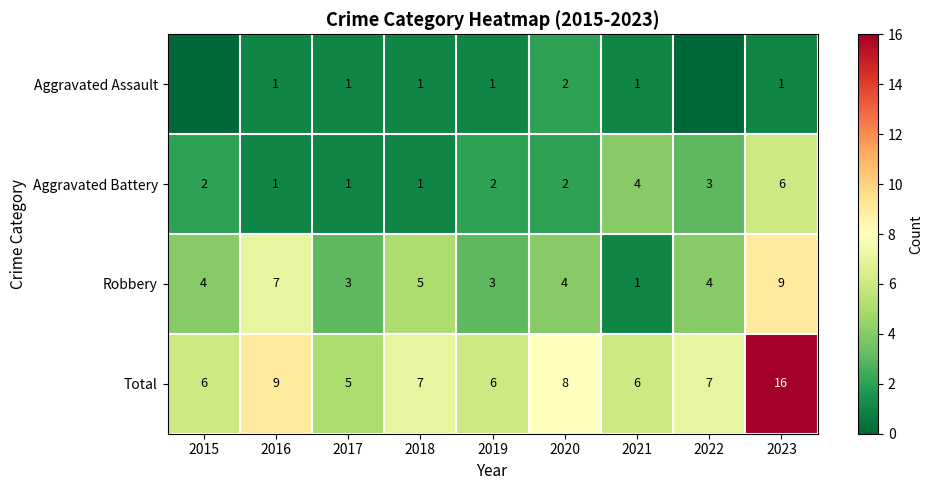

How many data points in Robbery are less than 4?

3